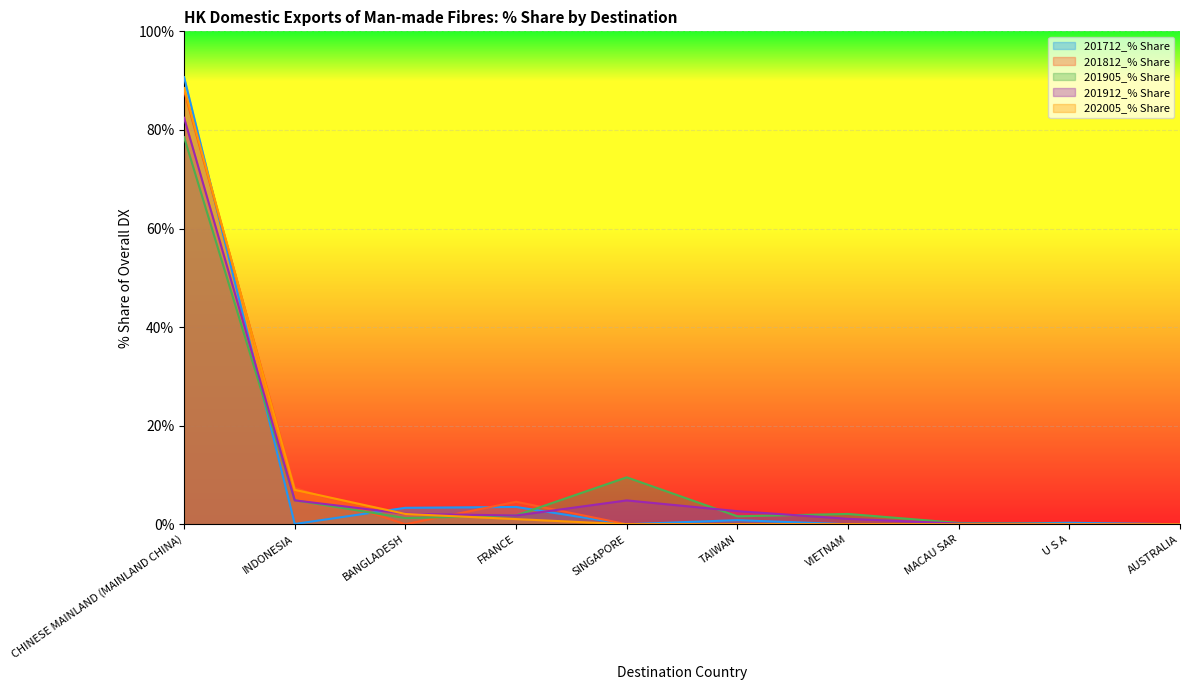

How many times do 201912_% Share and 201812_% Share cross each other?

3